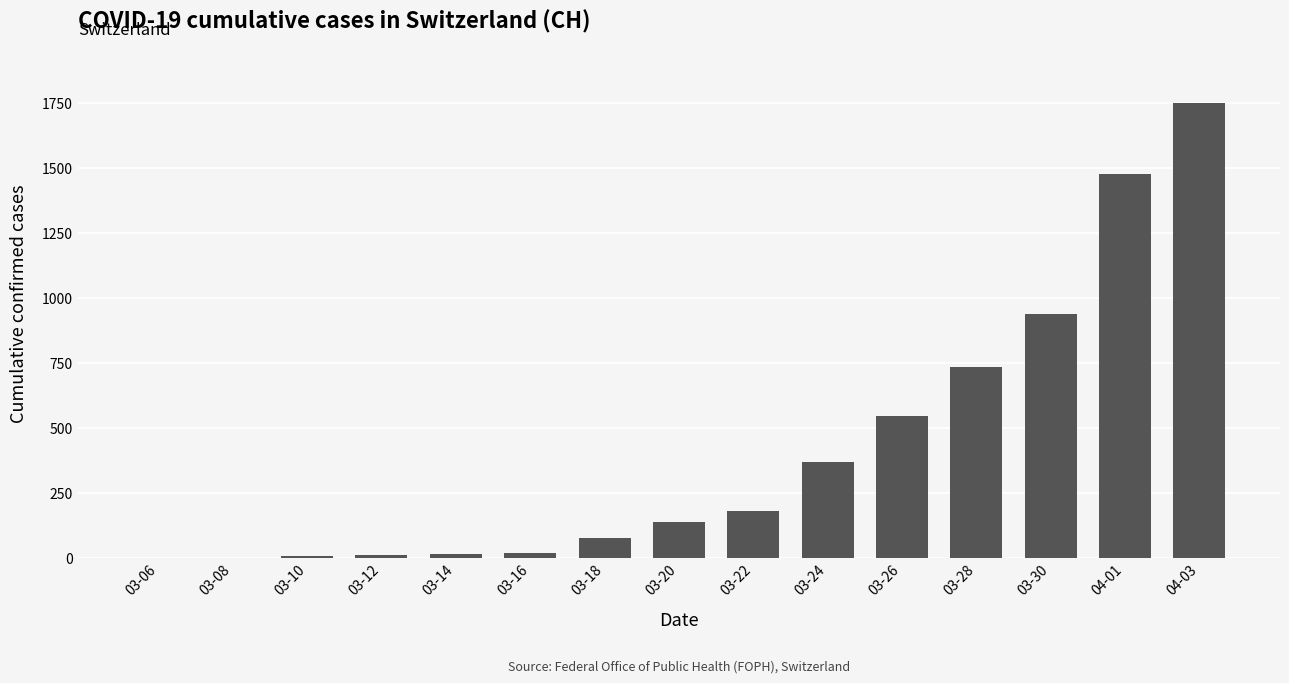

Approximately how many times larger is the value at 03-30 compared to 03-20?

6.8